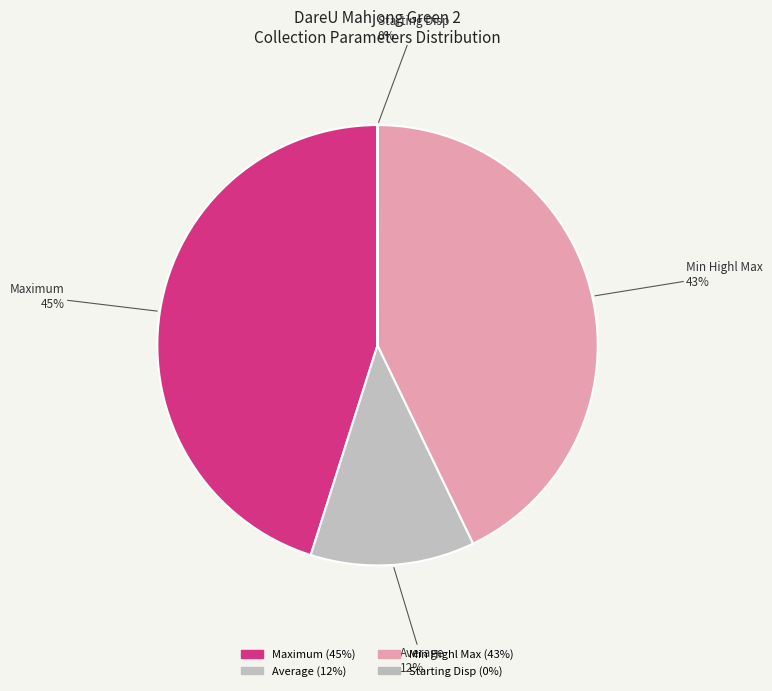

Is it true that Maximum is 36% of the pie?

False